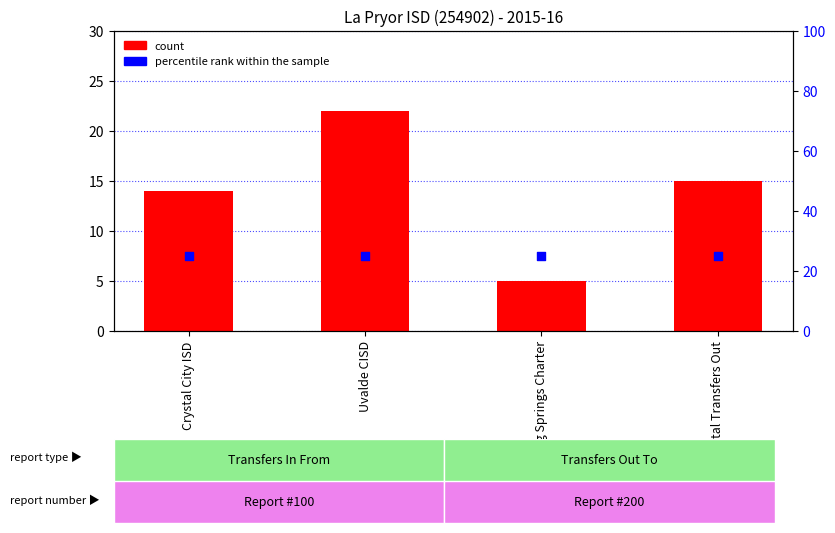

Which series has the widest spread of Y values?

count